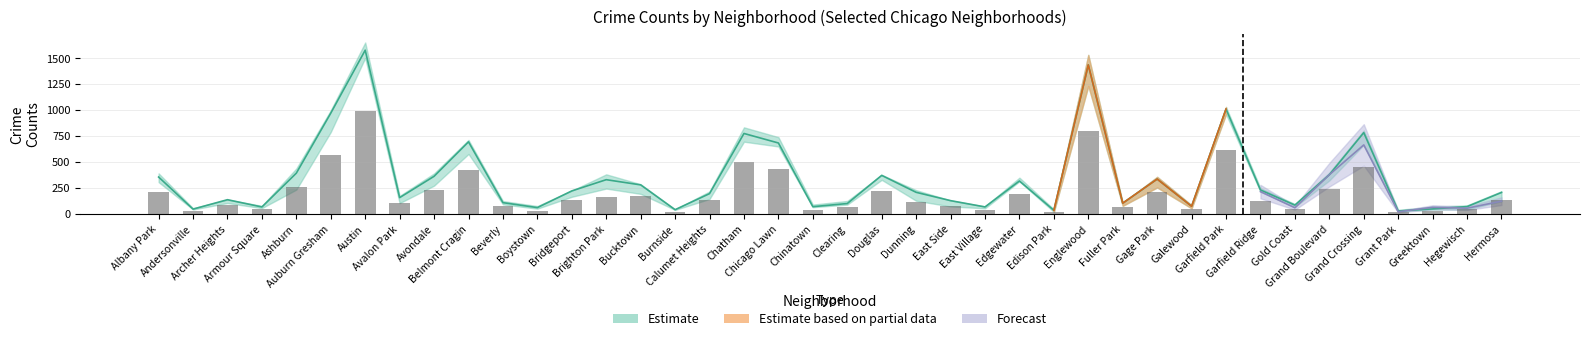

Are the bars horizontal?

No